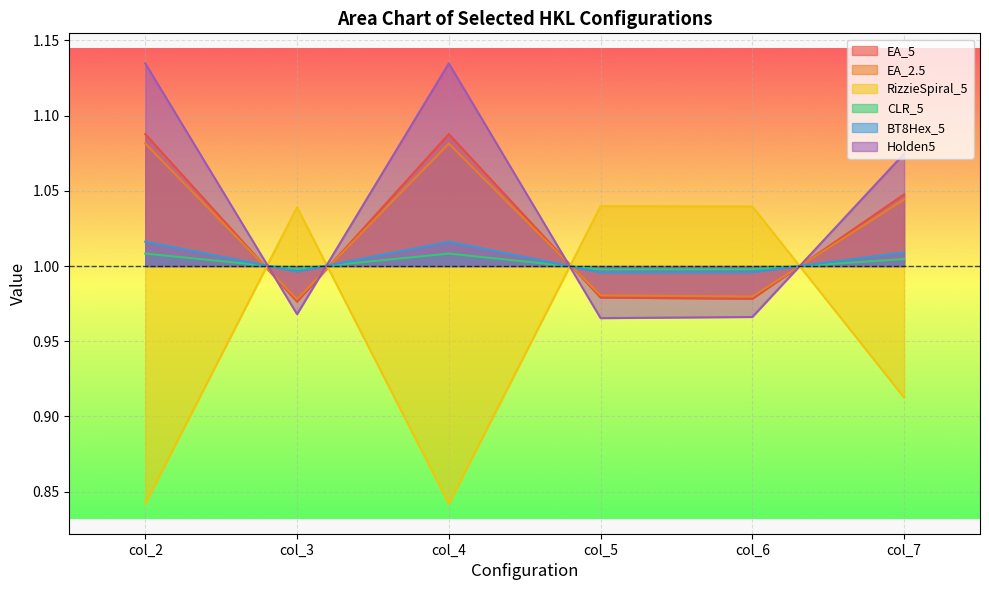

How many series are shown in this chart?

6